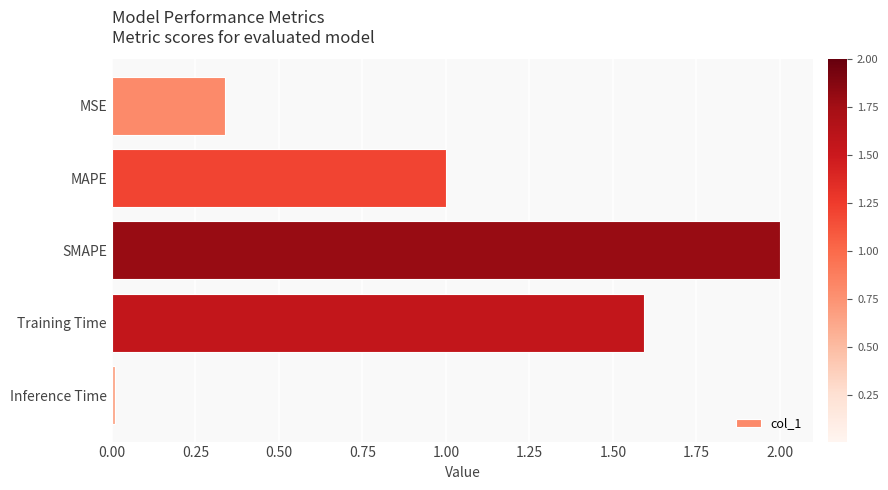

What position from the bottom is MAPE?

4